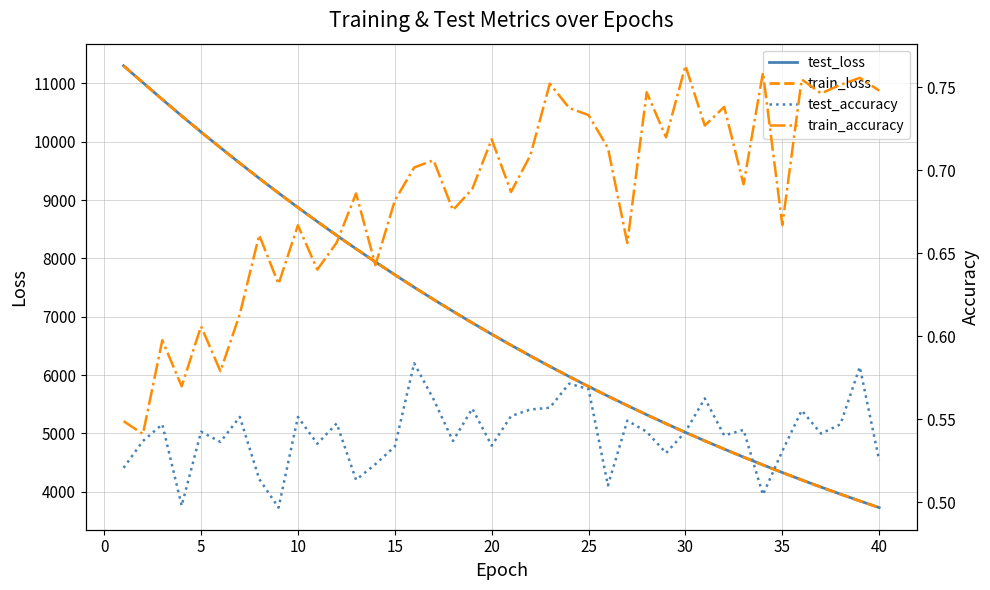

In test_accuracy, how many points are lower than both neighbors (excluding endpoints)?

12